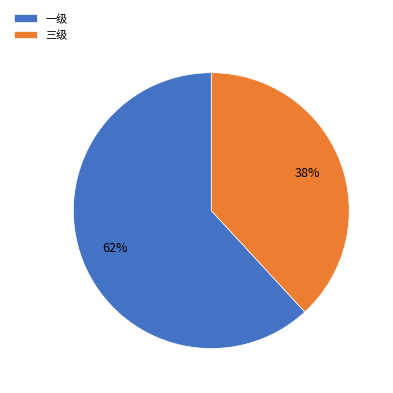

Does any single category account for the majority?

Yes